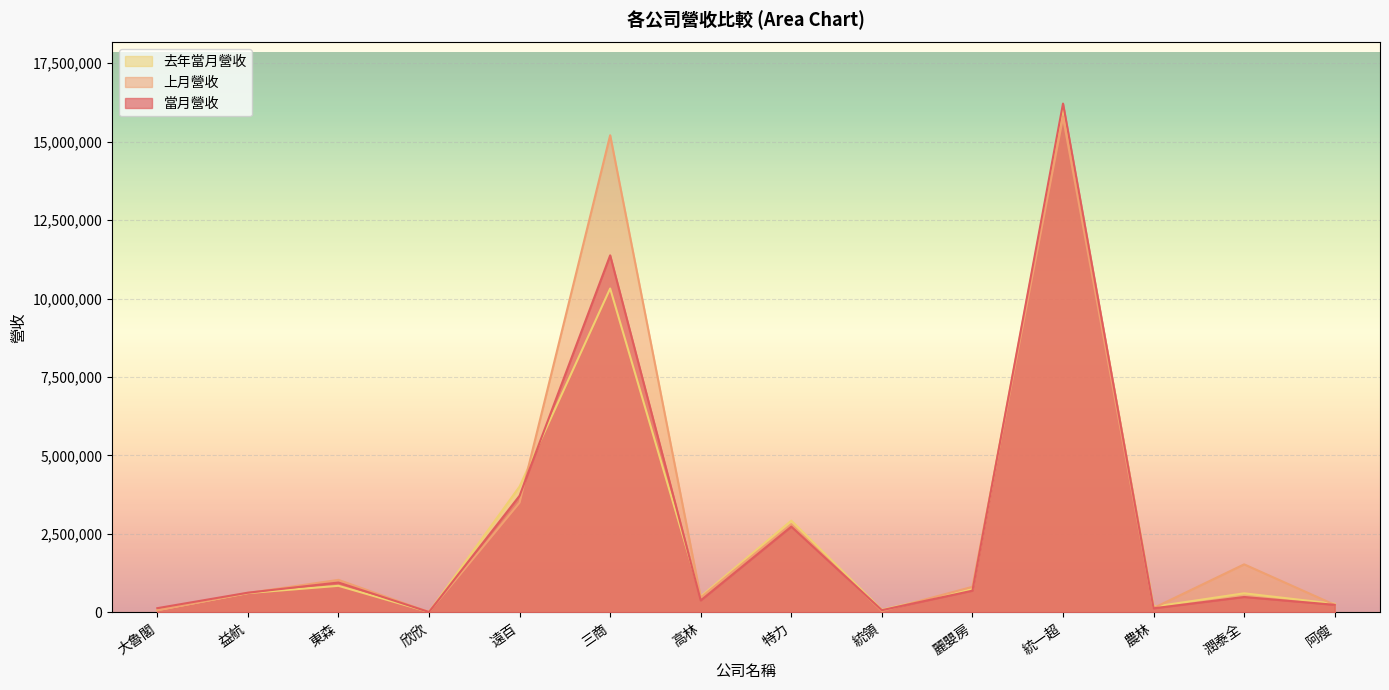

At which label does 去年當月營收 reach its minimum?

欣欣